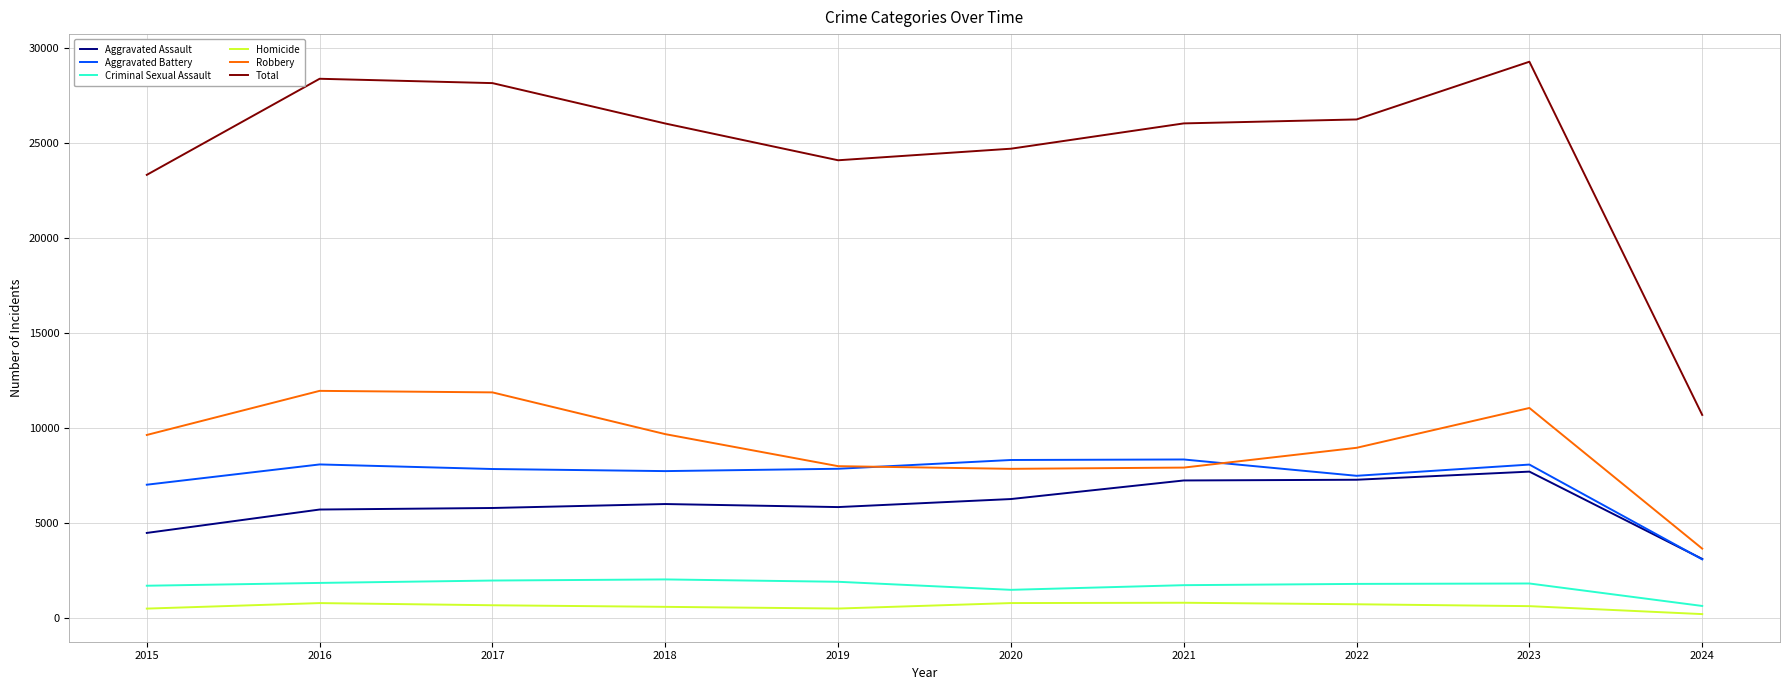

What is the maximum value for Aggravated Battery?

8347